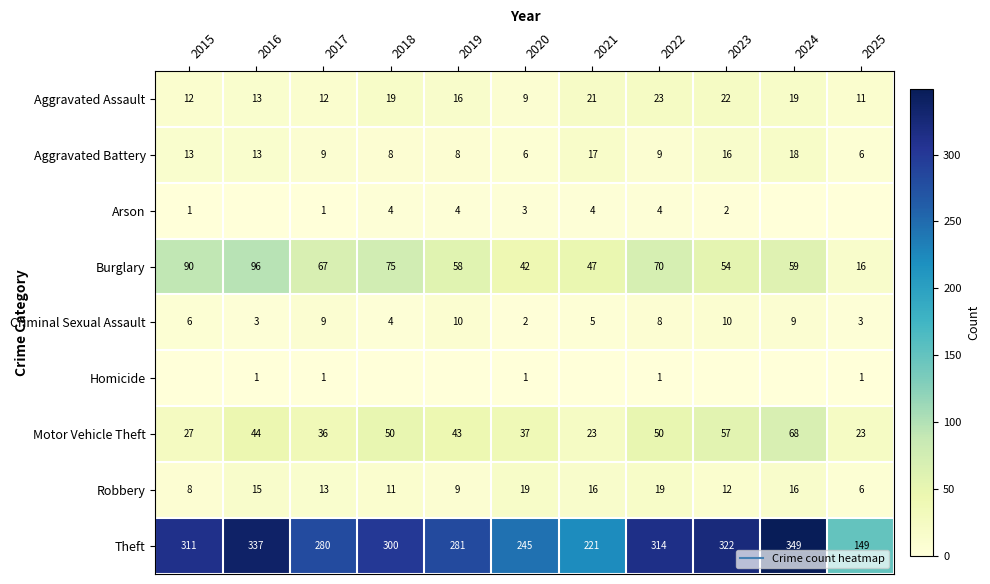

Which series has the widest spread of values?

Theft